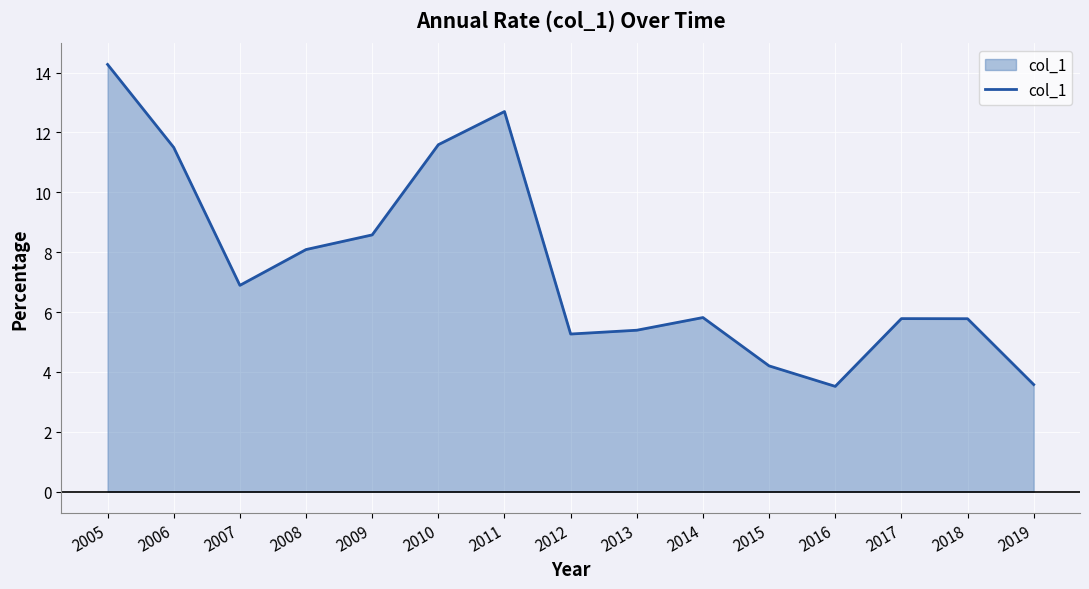

What is the change in value from 2009 to 2013?

-3.2